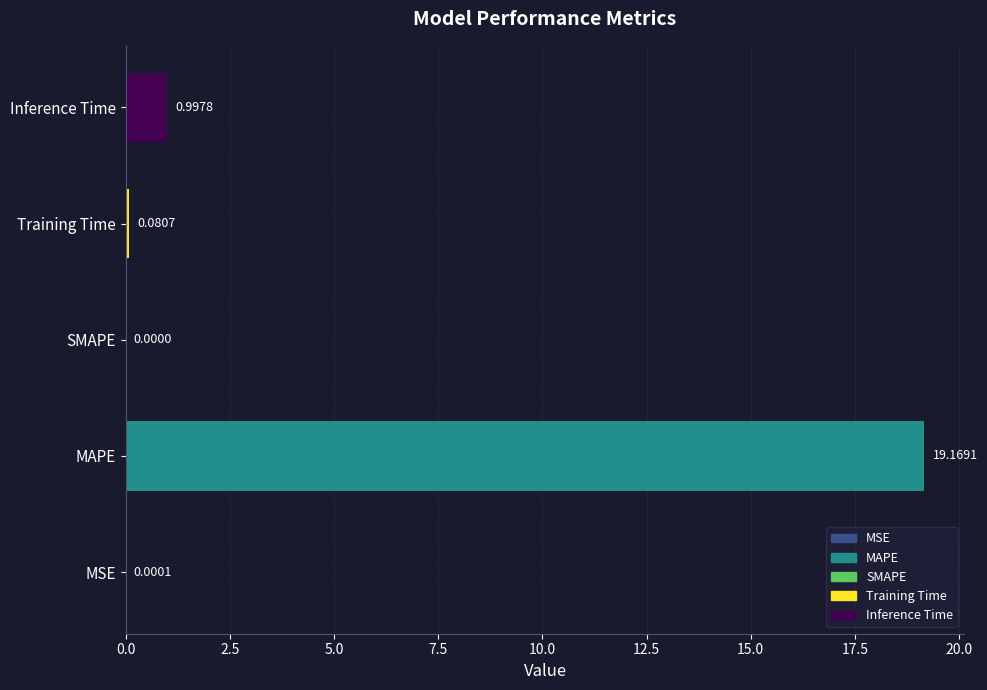

Where is the data nearest to the value 9?

Inference Time